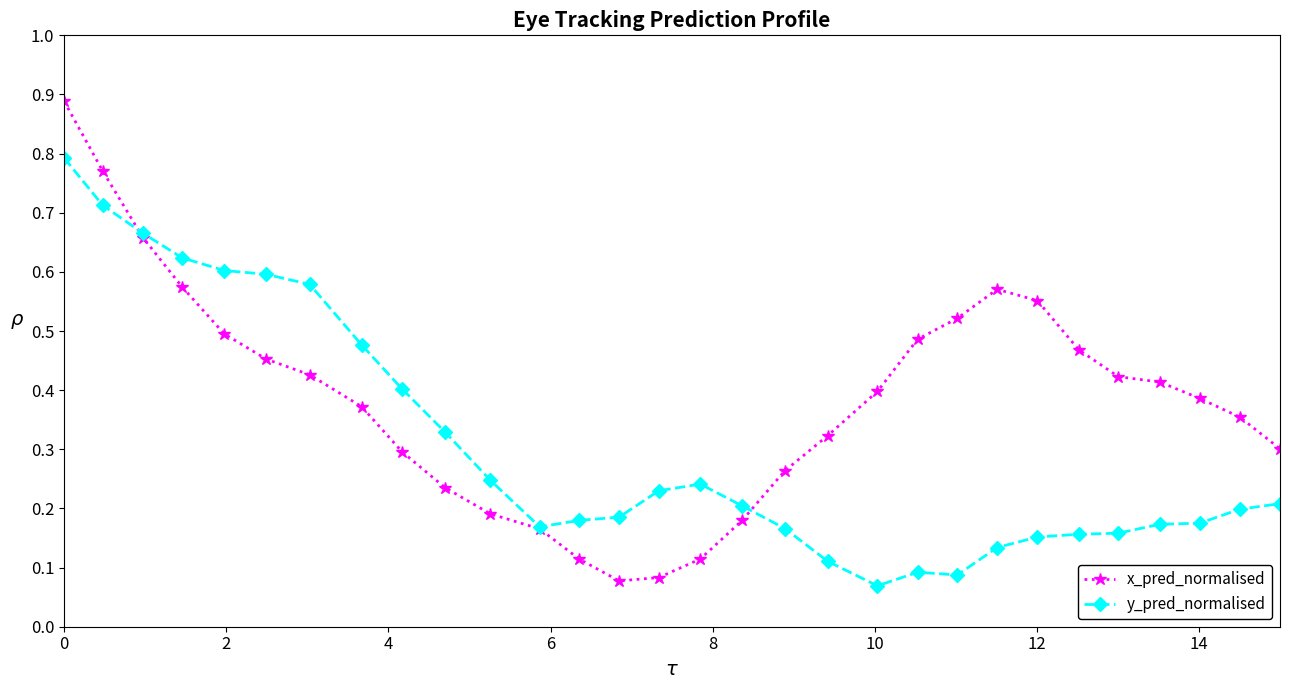

List the series in order of their overall mean, lowest first.

y_pred_normalised, x_pred_normalised